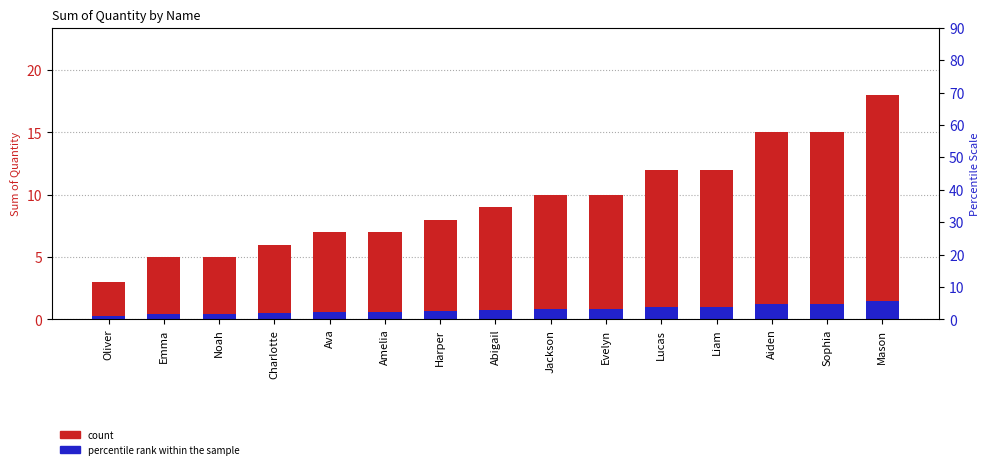

What is the minimum value shown in the chart?

0.2